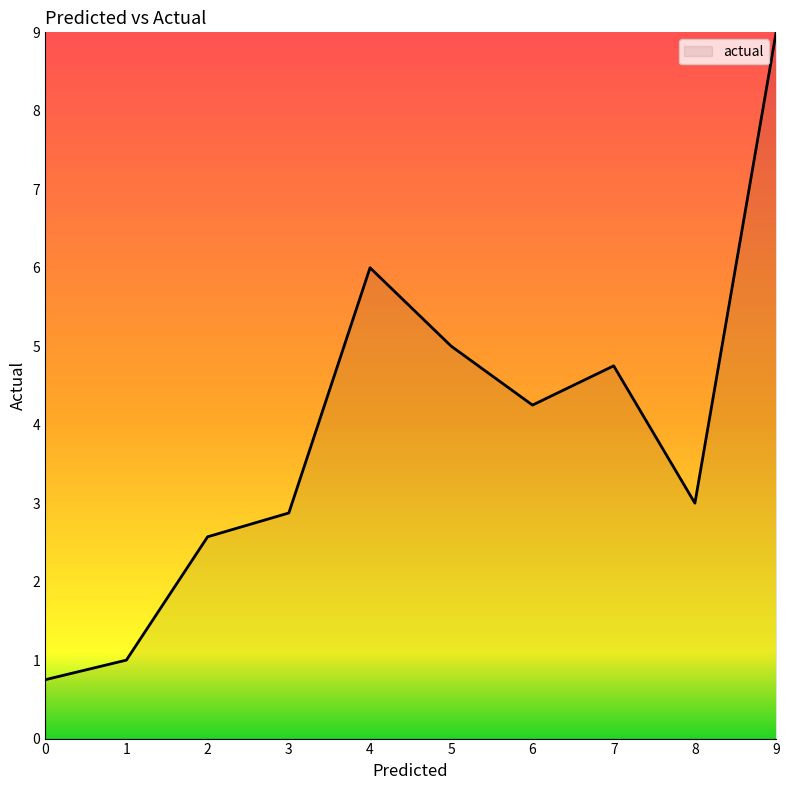

At which label does the data first exceed 4?

4